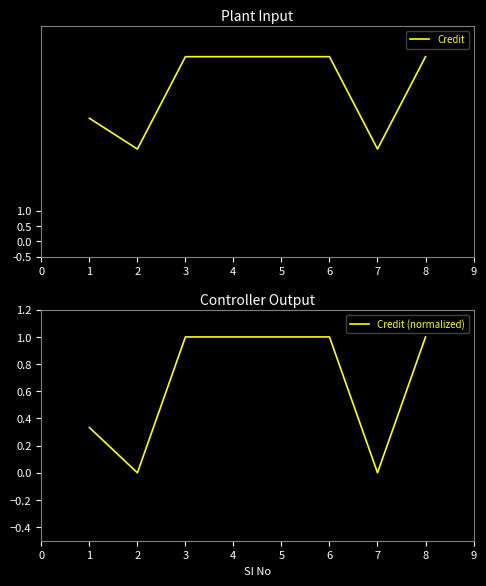

How many distinct data groups are displayed?

2